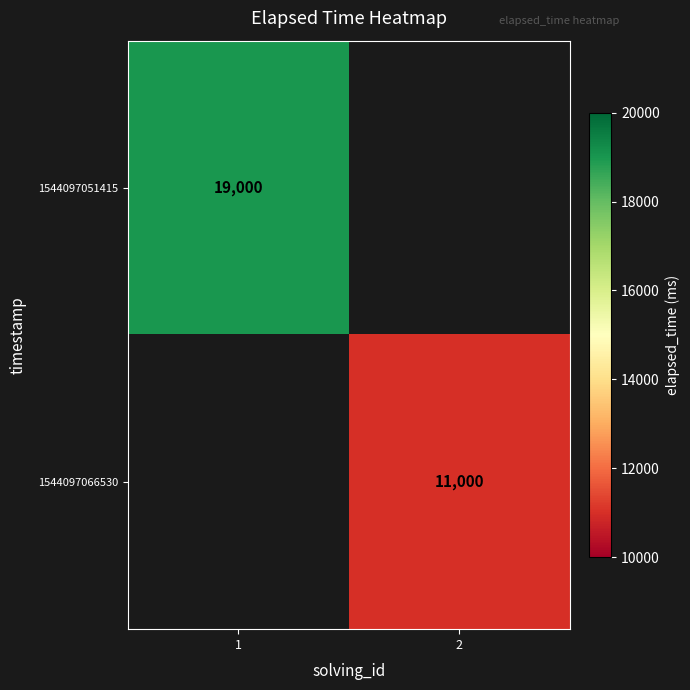

Is it true that 1544097051415 equals 5202 at 1?

False